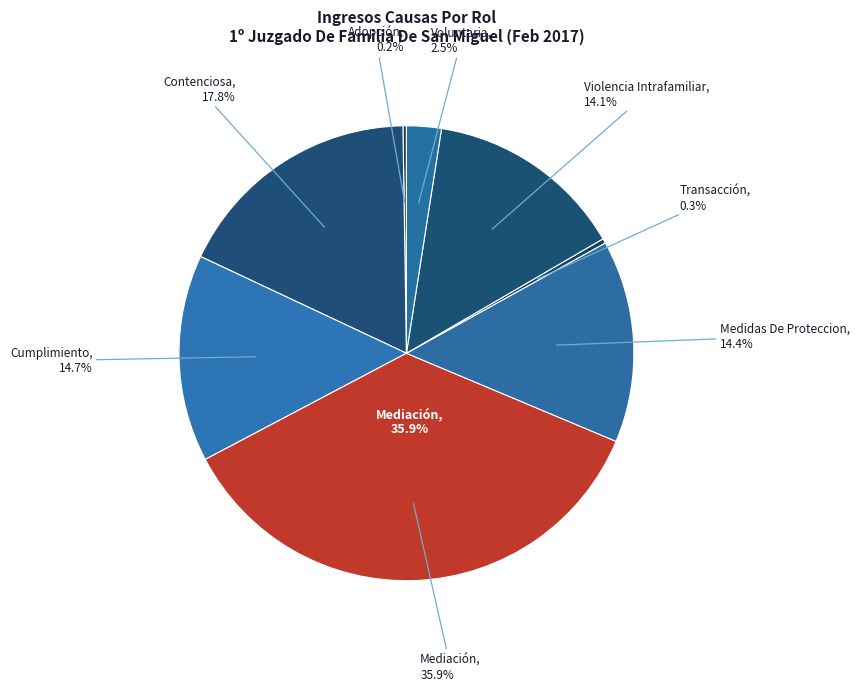

What percentage is NOT represented by Transacción?

99.7%